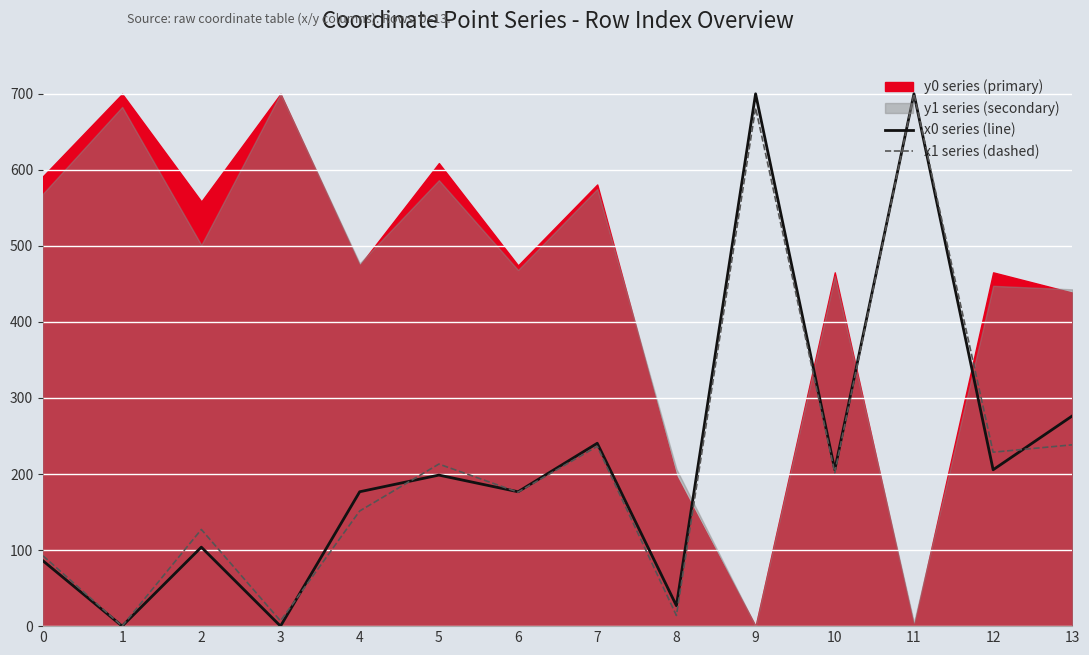

How many intersections are there between x0 series (line) and x1 series (dashed)?

4